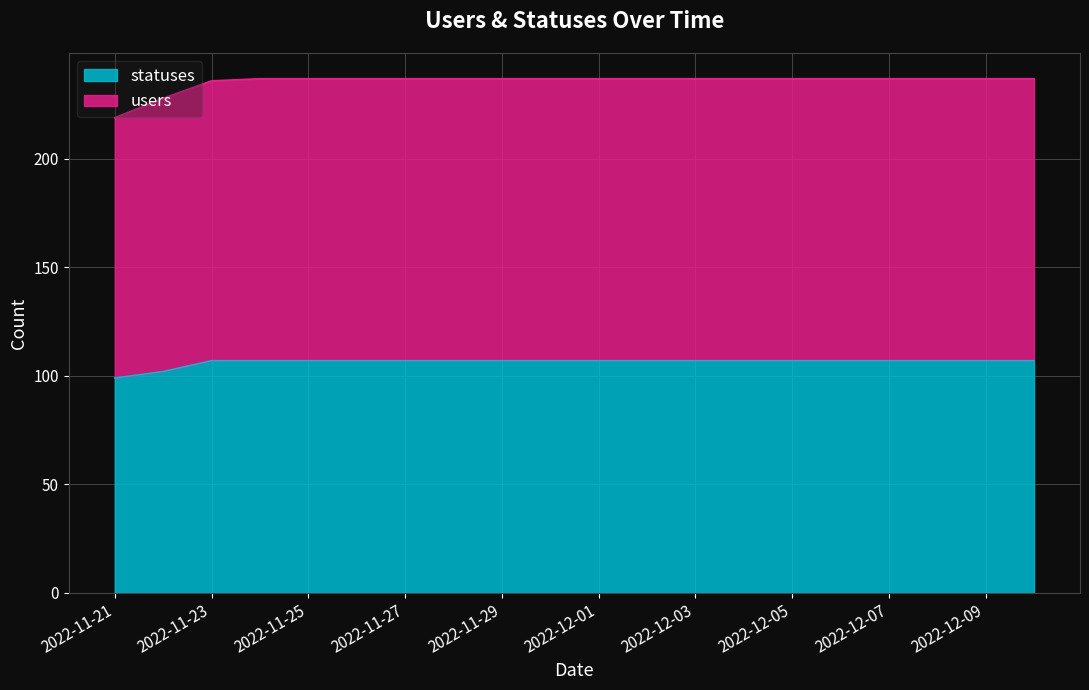

Reading right to left, what are all the values shown in this chart?

statuses: 107	107	107	107	107	107	107	107	107	107	107	107	107	107	107	107	107	107	102	99
users: 237	237	237	237	237	237	237	237	237	237	237	237	237	237	237	237	237	236	228	219